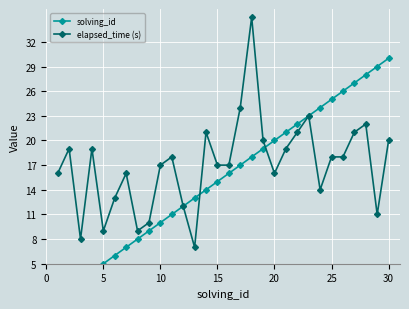

What is the maximum value for elapsed_time (s)?

35